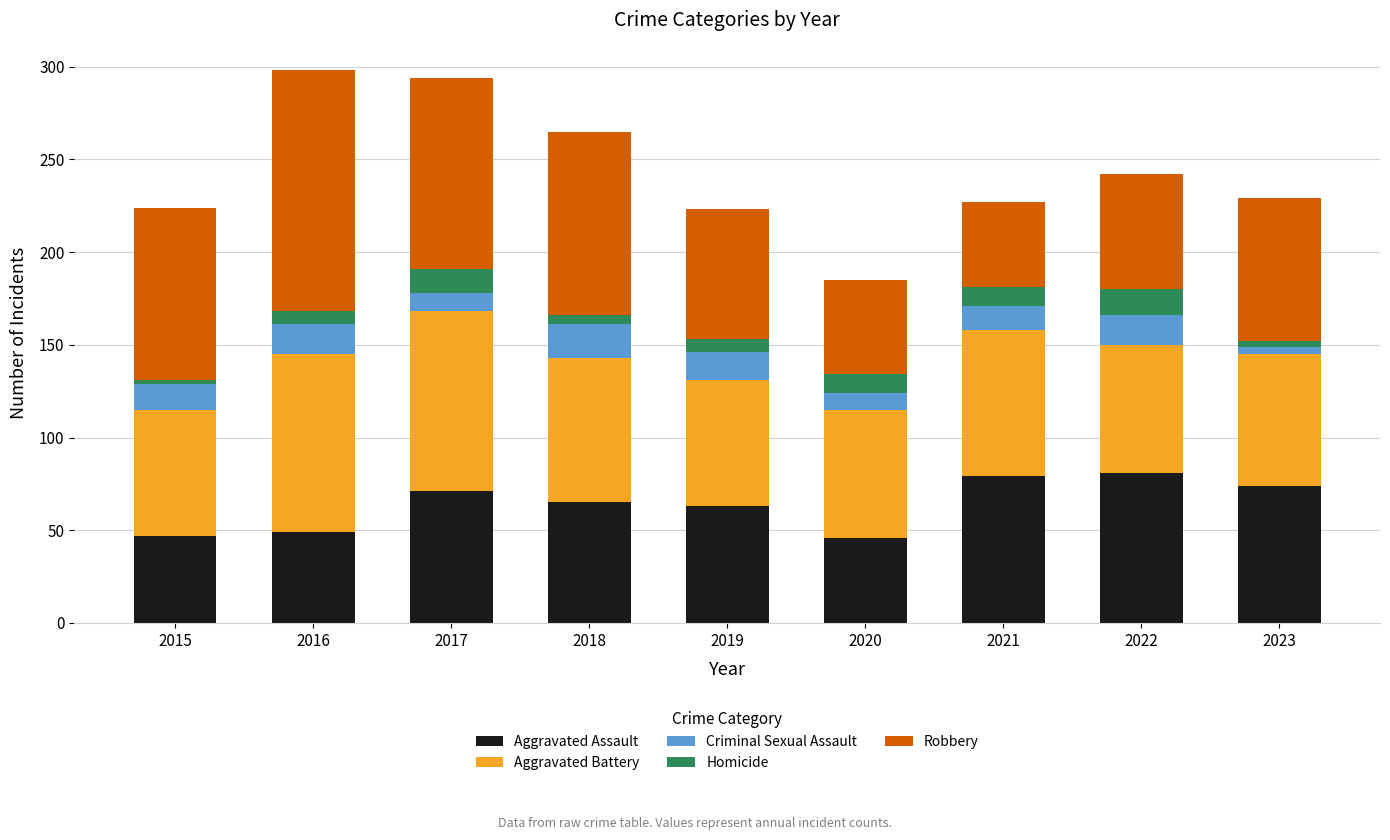

Does the chart contain stacked bars?

Yes